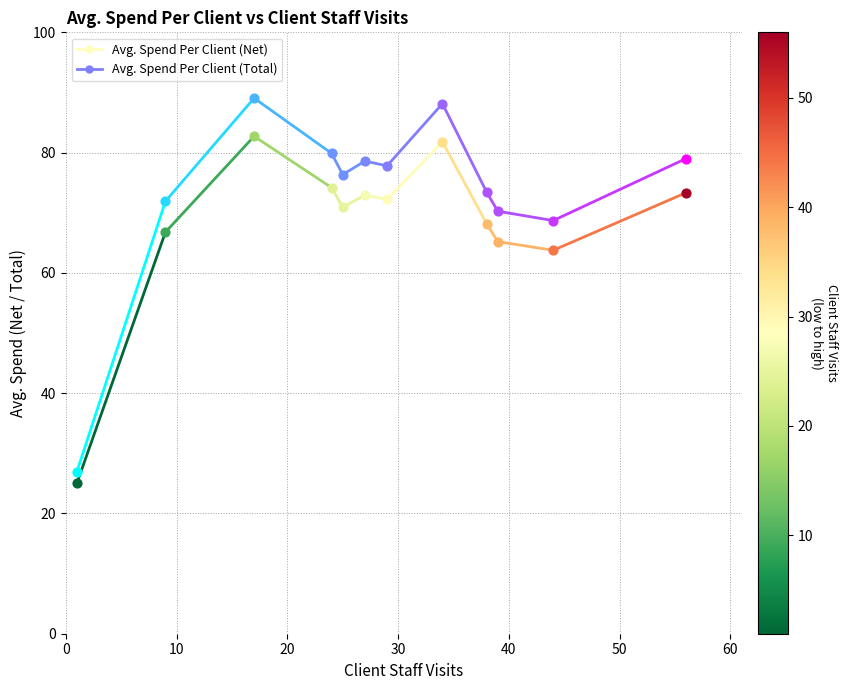

Is the value of Avg. Spend Per Client at 0 greater than the value of Total Avg. Spend at 10?

No